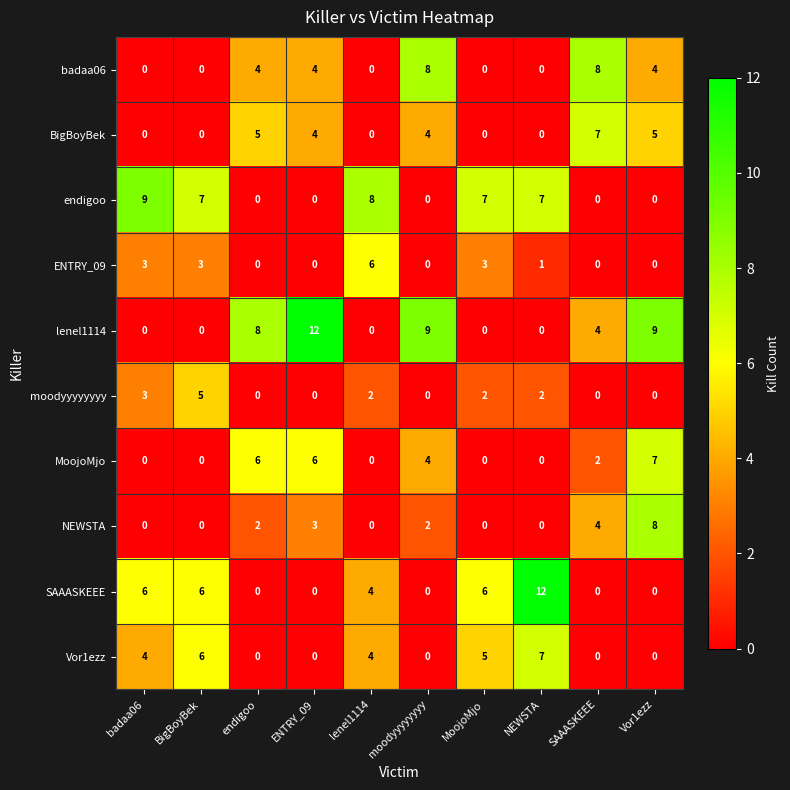

Which series changed the most between badaa06 and MoojoMjo?

endigoo